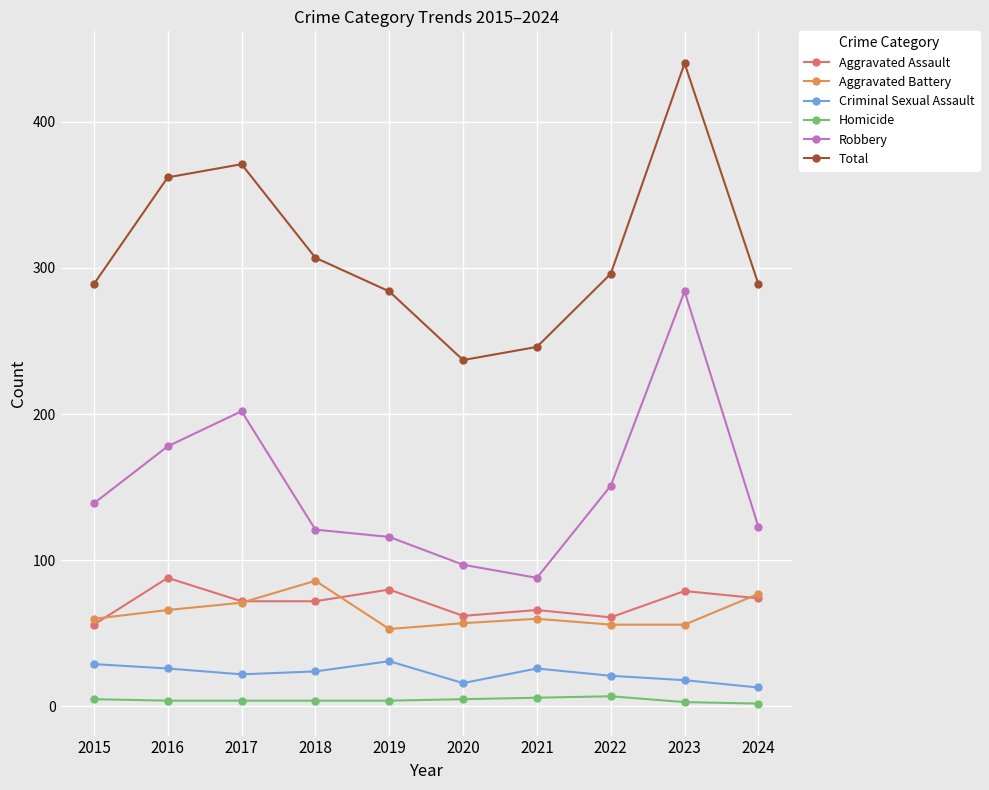

At which category is the sum across all series the highest?

2023